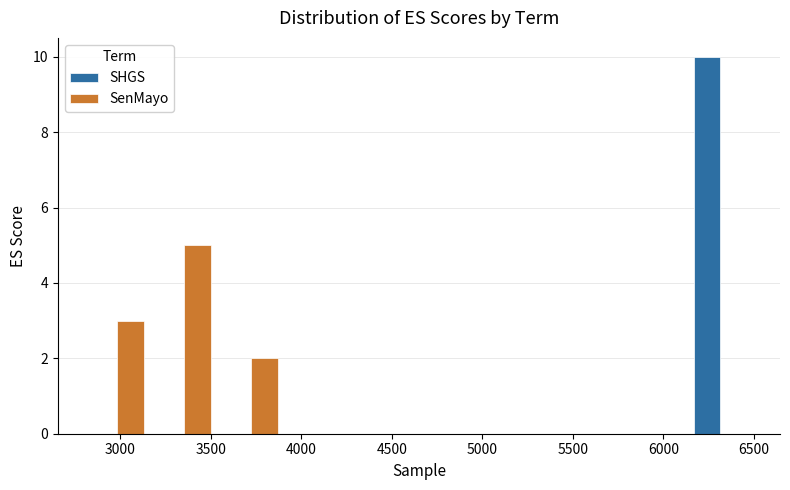

In the SHGS series, which range on the x-axis has the tallest bar?

6130 to 6500